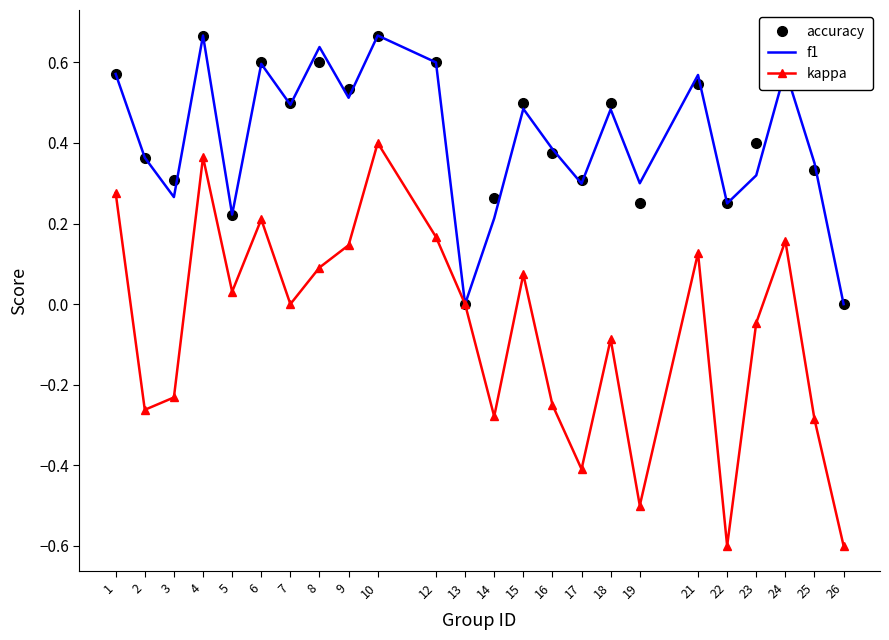

What is the minimum value shown in the chart?

-0.6